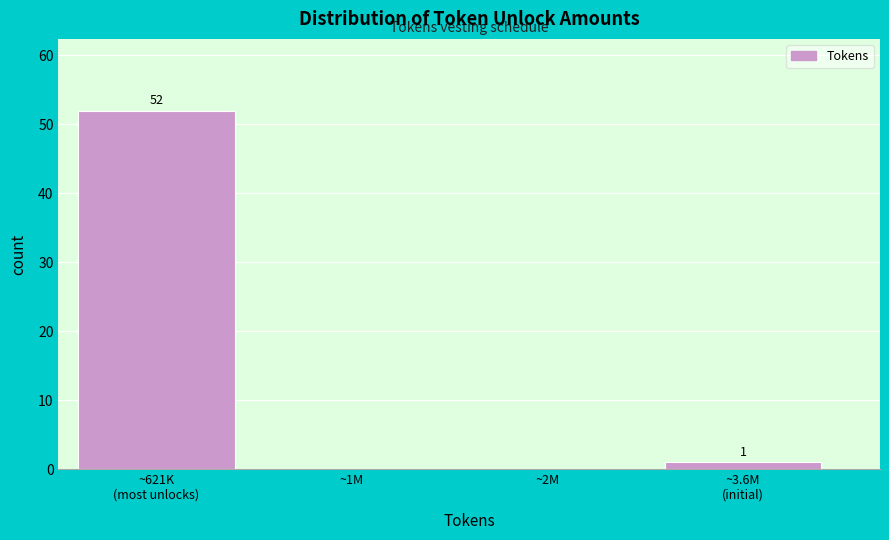

Is it true that the value at ~1M is 22?

False